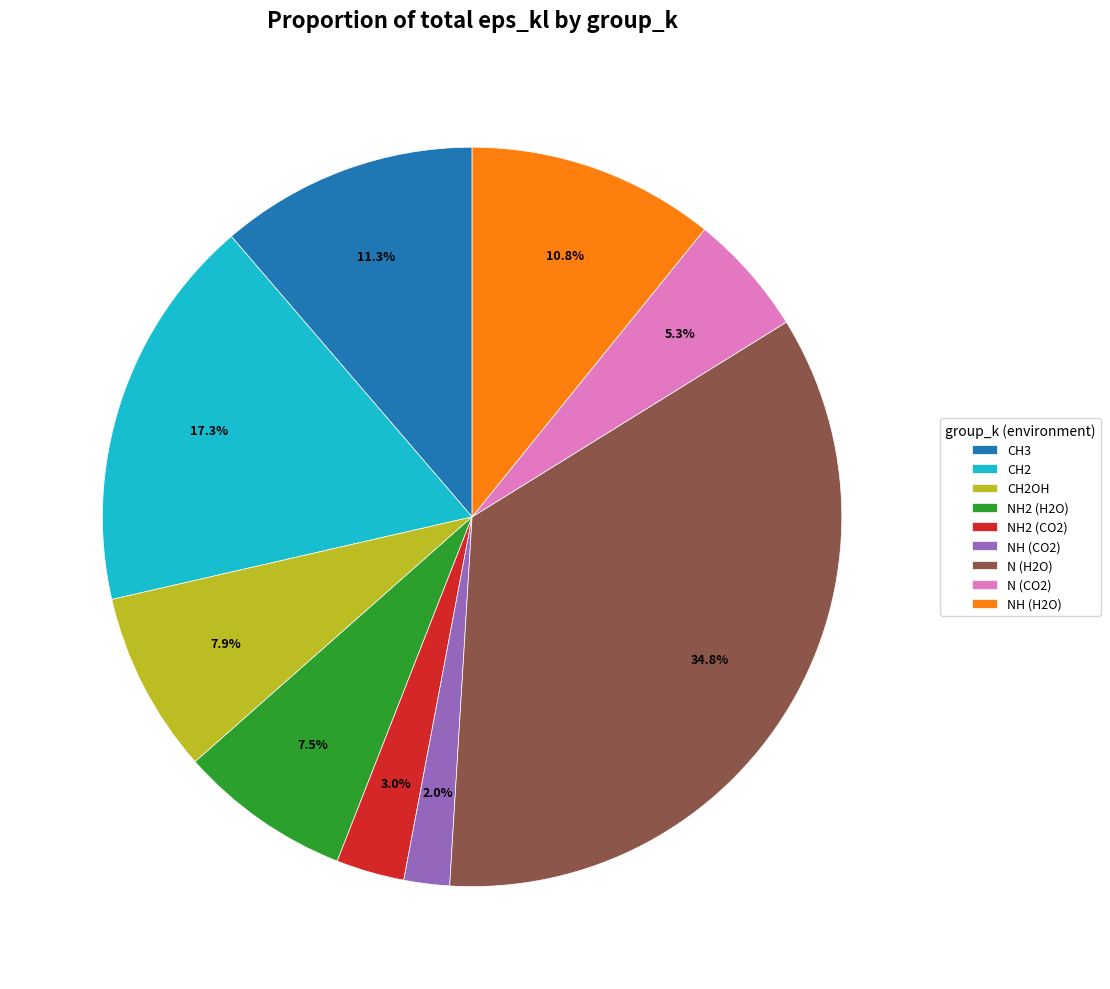

How much of the chart is everything except NH2 (H2O)?

92.5%